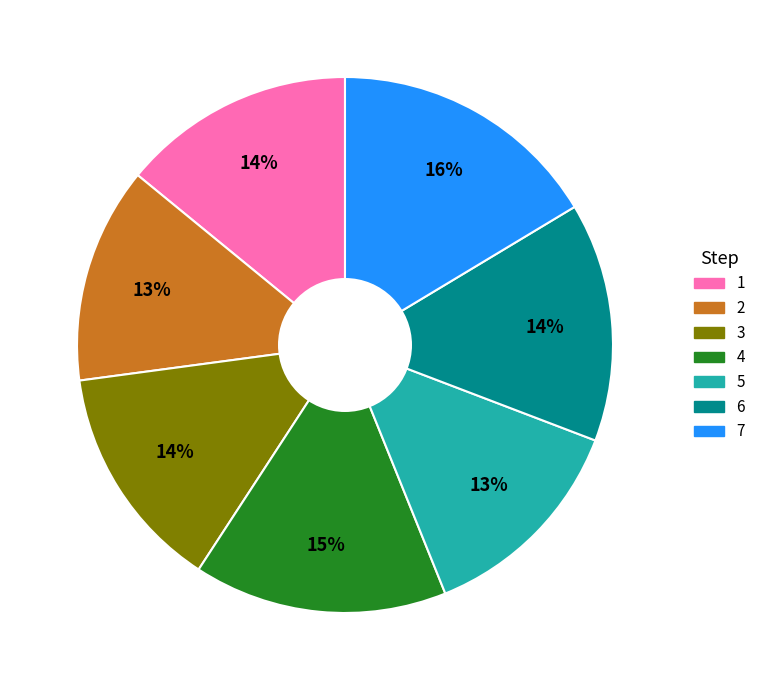

What percentage is the 2 slice, to the nearest percent?

13%